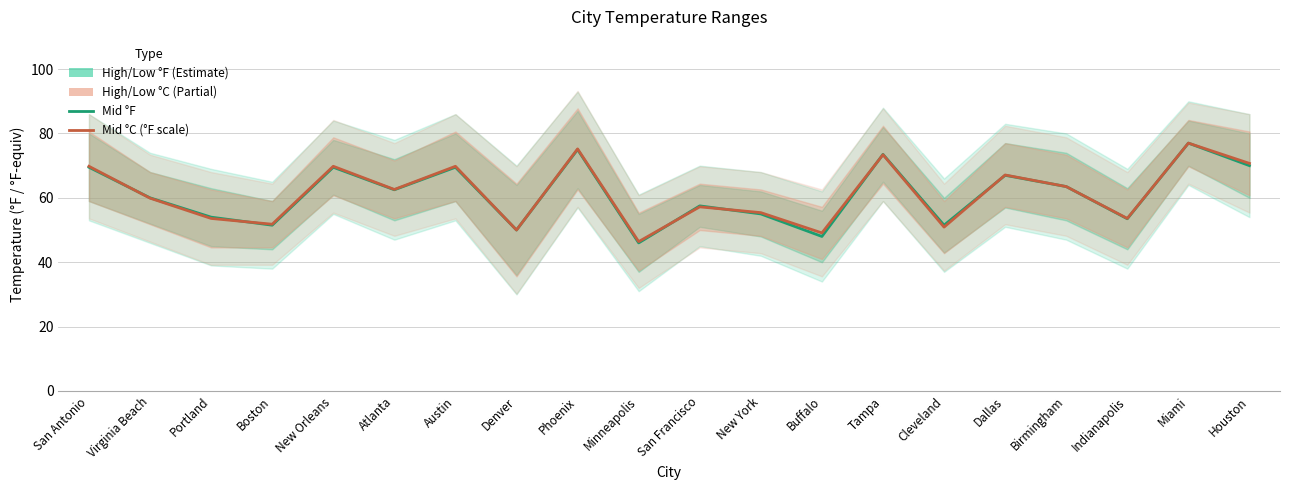

How many values in the High/Low °F (Estimate) series exceed 62?

10